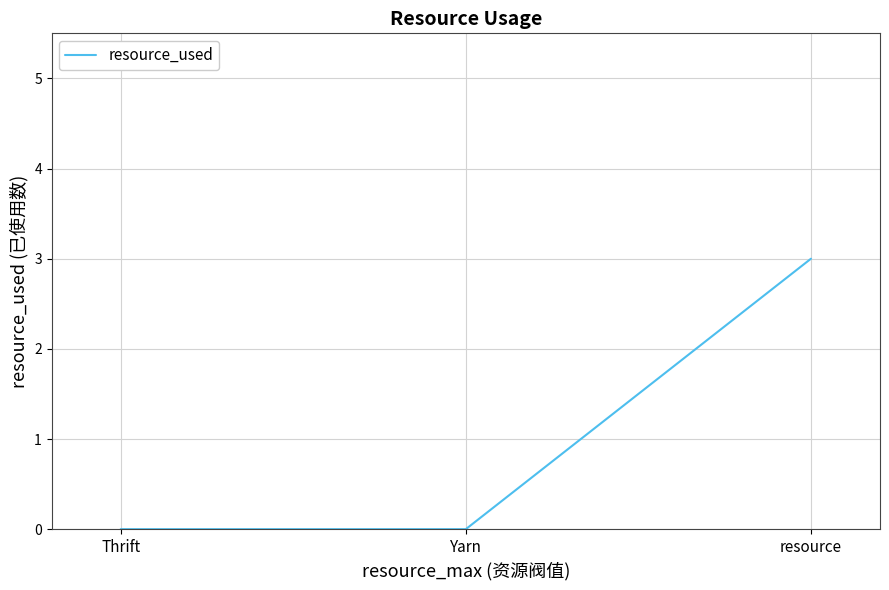

What position from the left is Thrift?

1